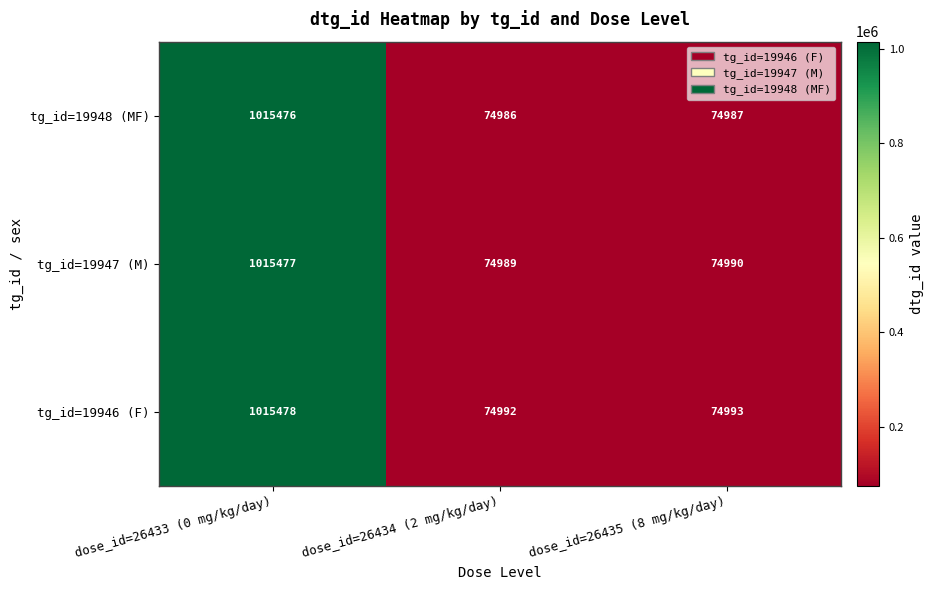

How many data points in tg_id=19946 (F) are less than 74993?

1